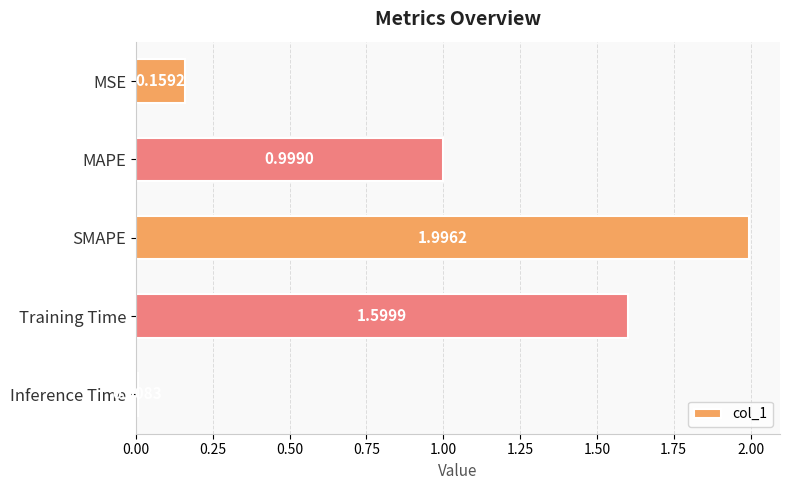

What is the ratio of the value at MAPE to the value at SMAPE?

0.5